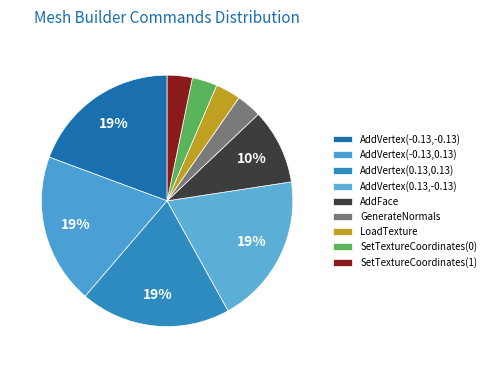

How many slices are in this pie chart?

9